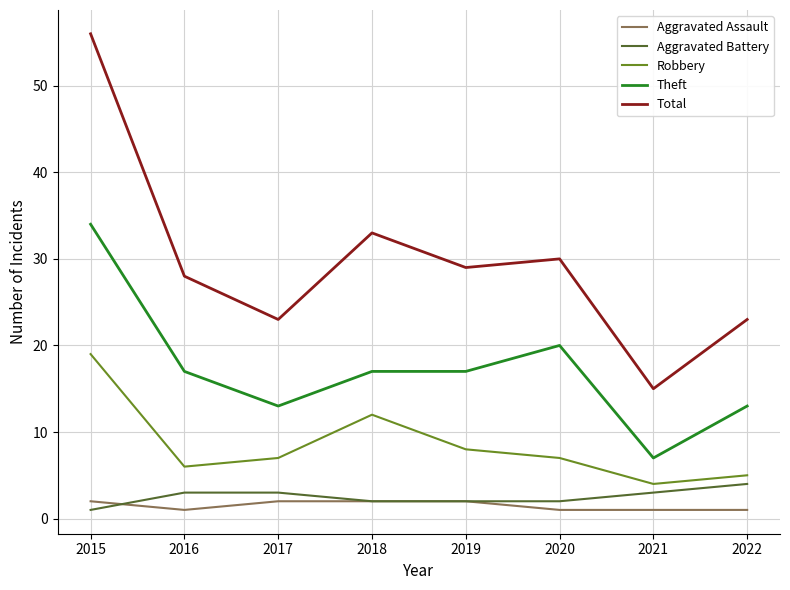

Does the chart have visible grid lines?

Yes